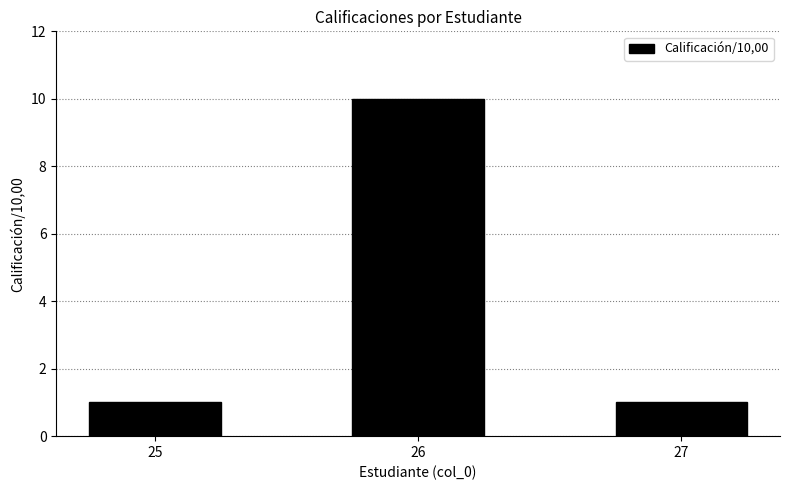

Is it true that the value at 26 is 10?

True